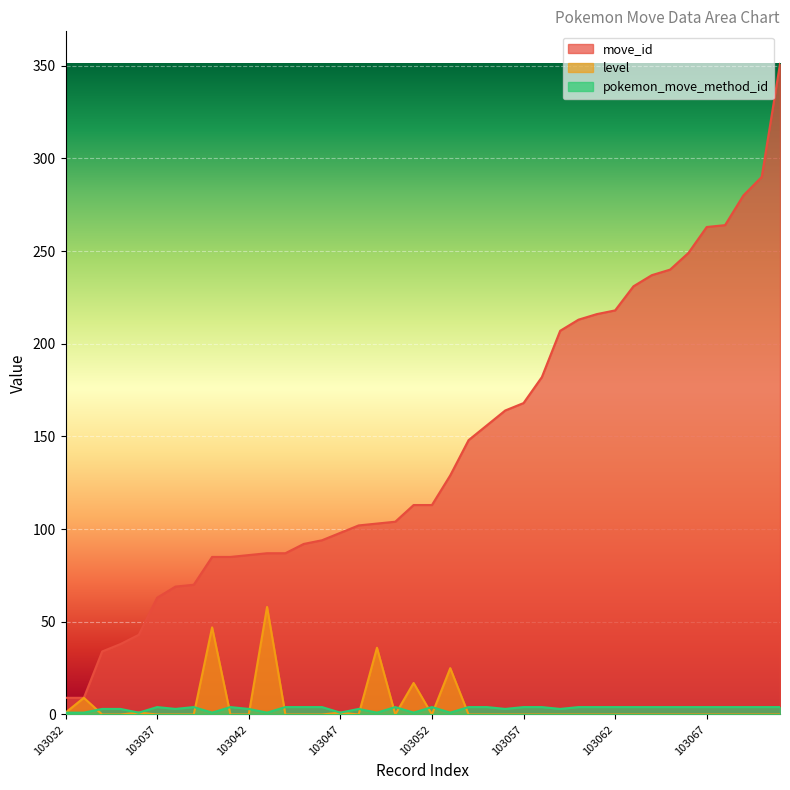

Does the chart display data point markers on the line(s)?

No